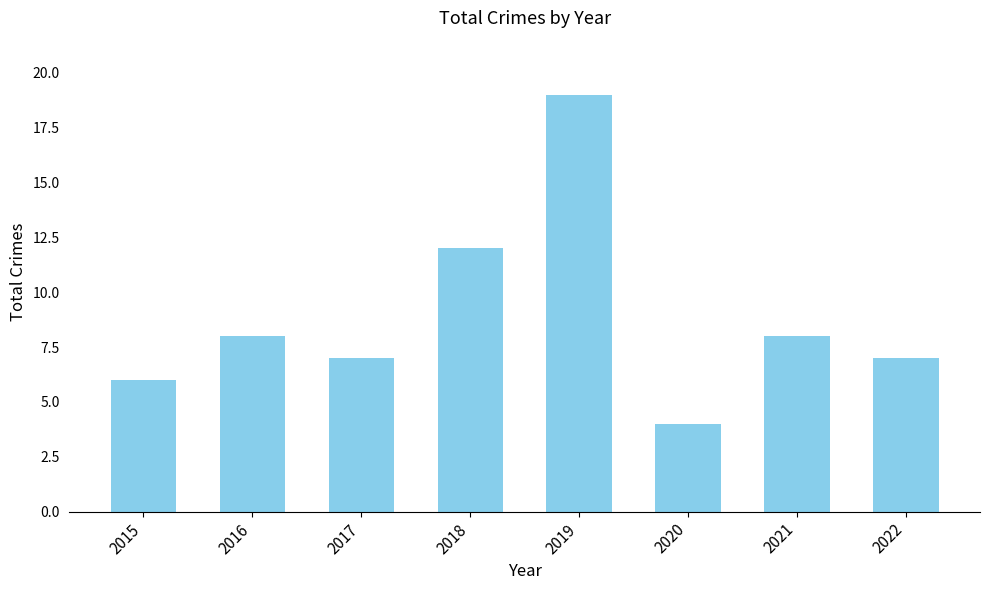

What is the greatest value displayed?

19